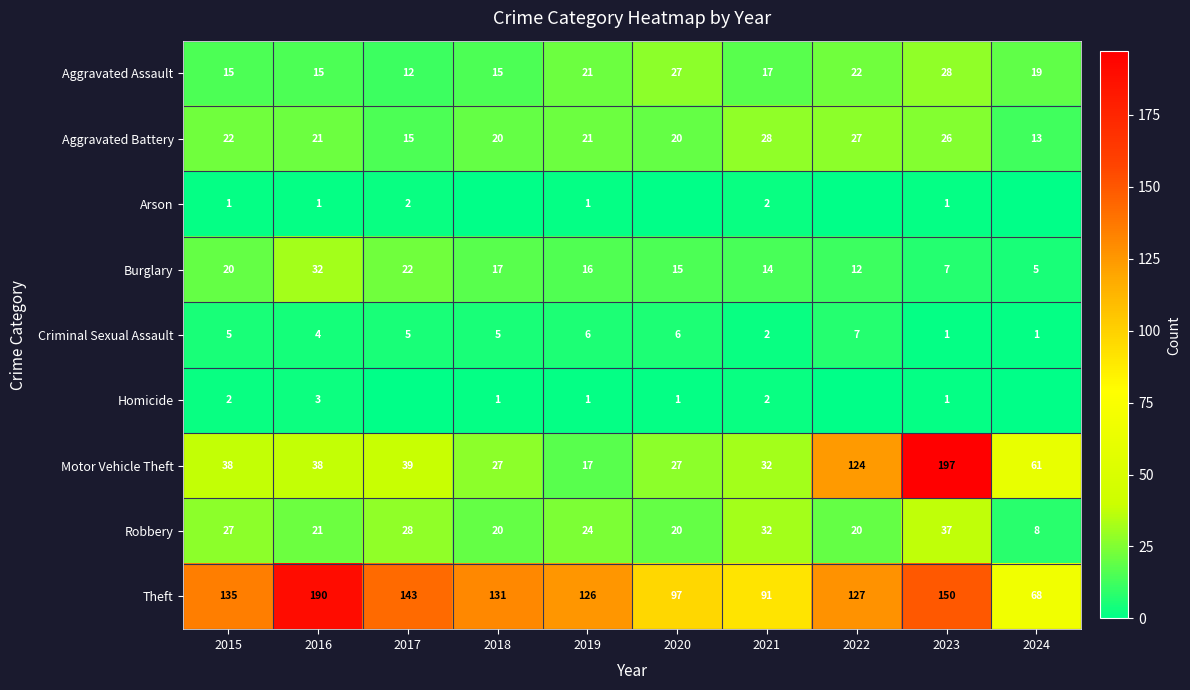

The Theft series shows 91 at 2021. True or false?

True